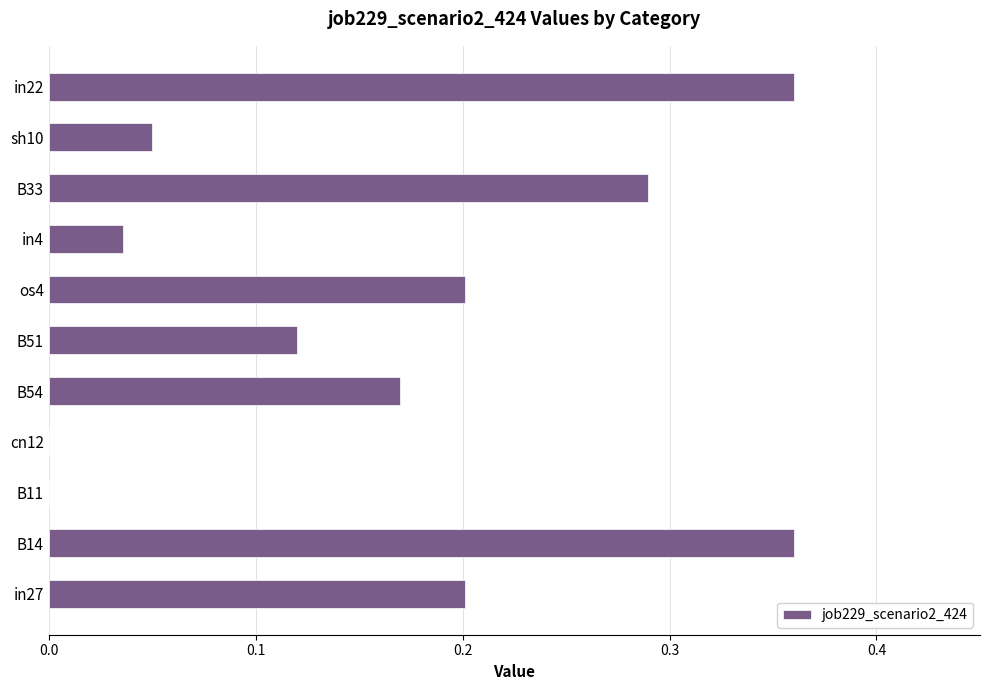

Is it true that the value at in27 is 0.2?

True